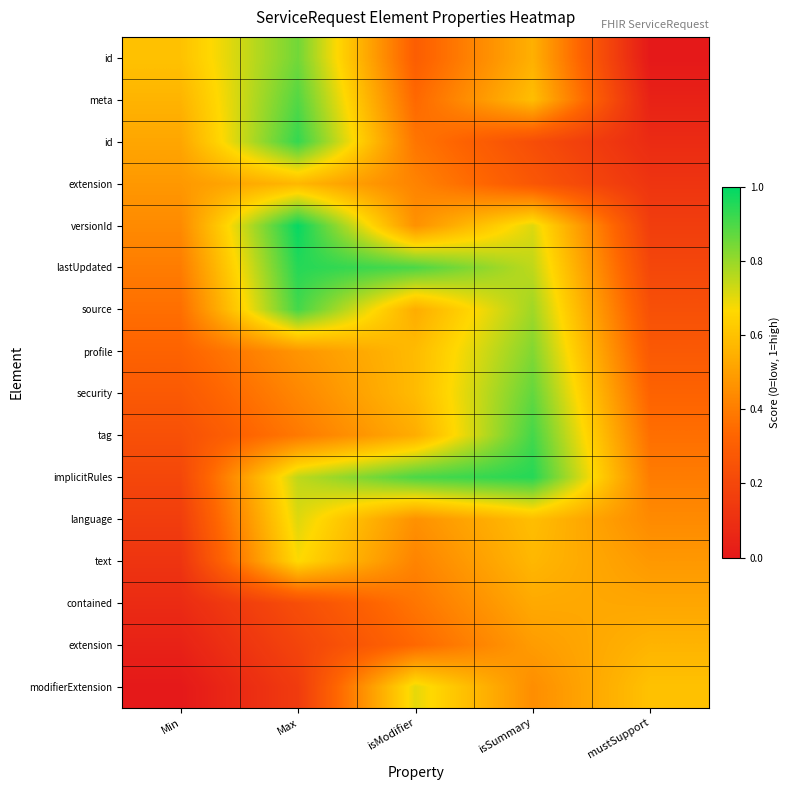

What is the difference between the highest and lowest values at mustSupport?

0.6